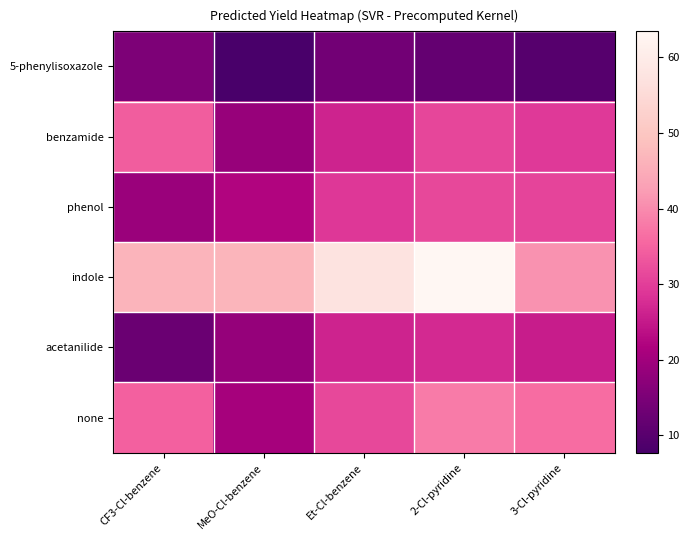

Between MeO-Cl-benzene and 2-Cl-pyridine, which is larger?

2-Cl-pyridine